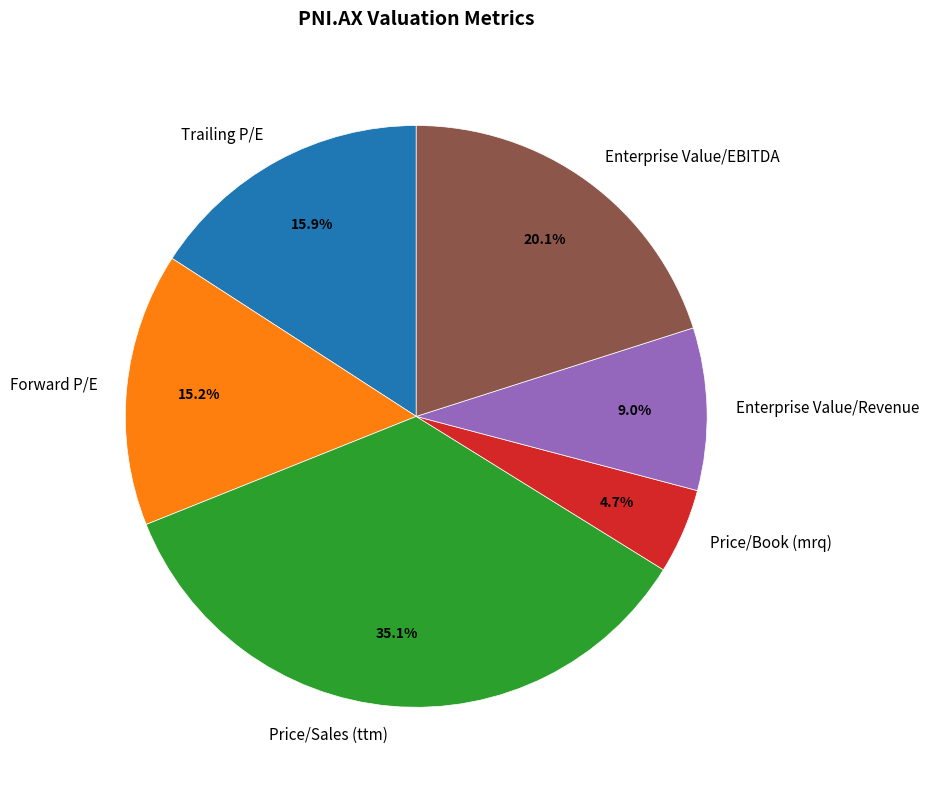

To the nearest percent, what percentage of the pie is Enterprise Value/EBITDA?

20%